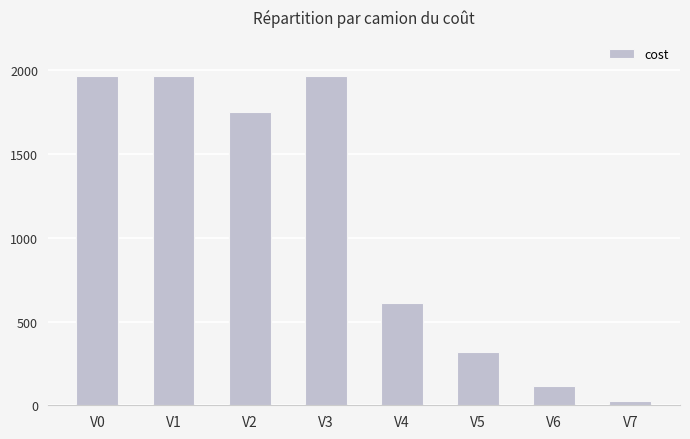

What is the maximum value shown in the chart?

1968.3